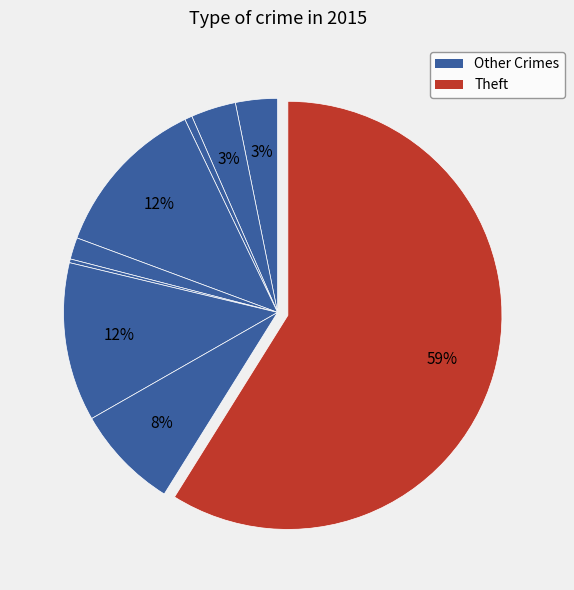

Count the number of slices in the pie.

9